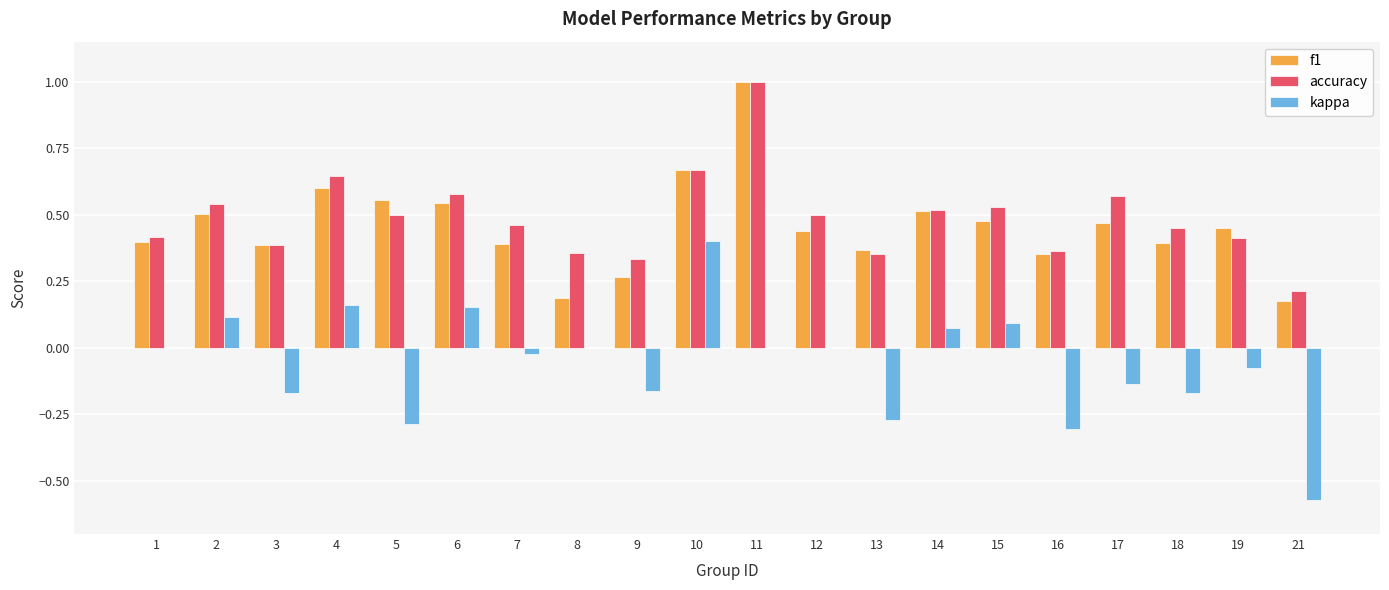

Count the number of categories in the chart.

20